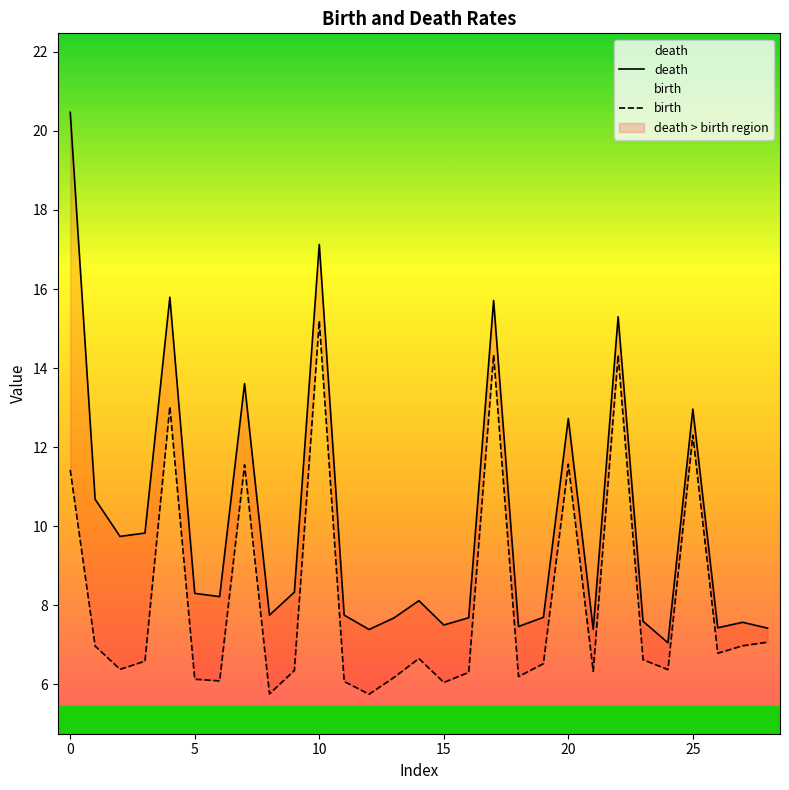

Which category has the lowest value in the death series?

24